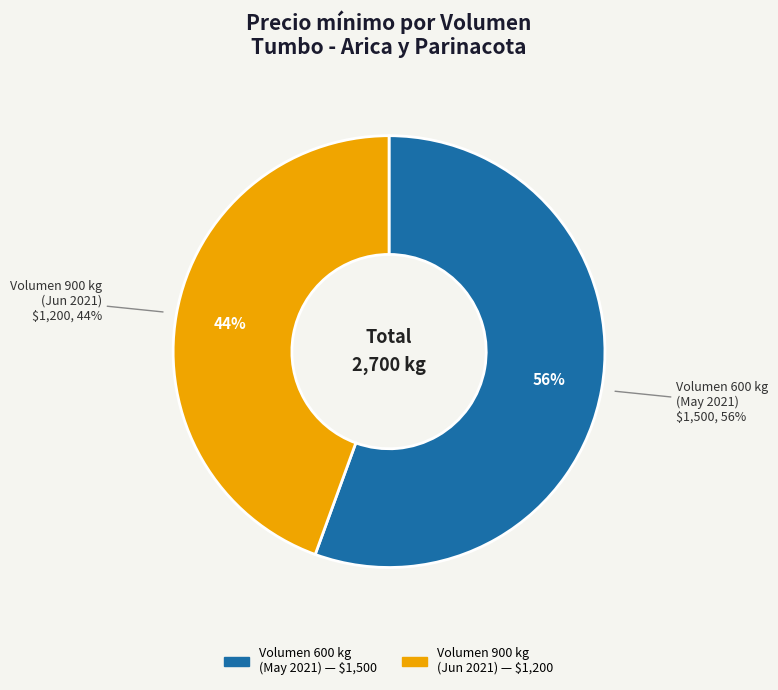

What is the largest slice in the pie chart?

600